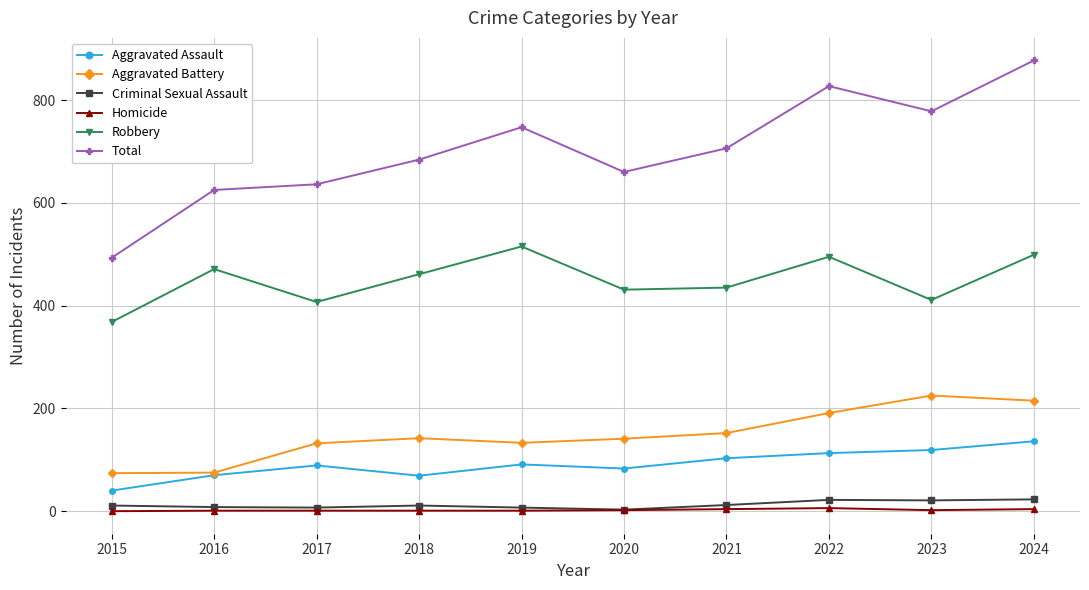

In Total, how many points are lower than both neighbors (excluding endpoints)?

2